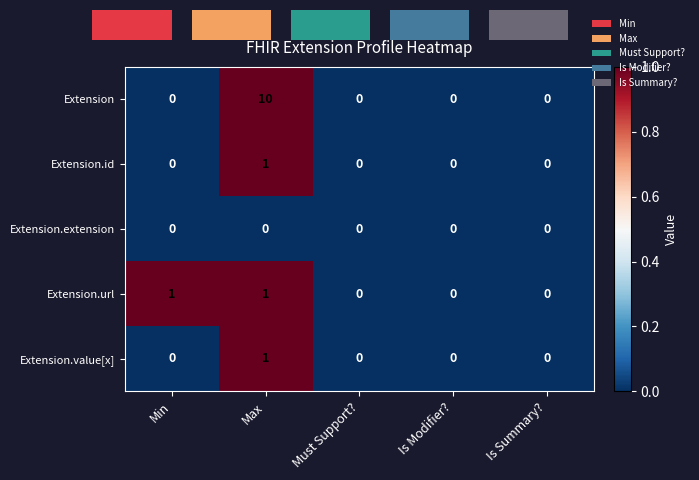

Which category has the lowest value in the Extension.value[x] series?

Min